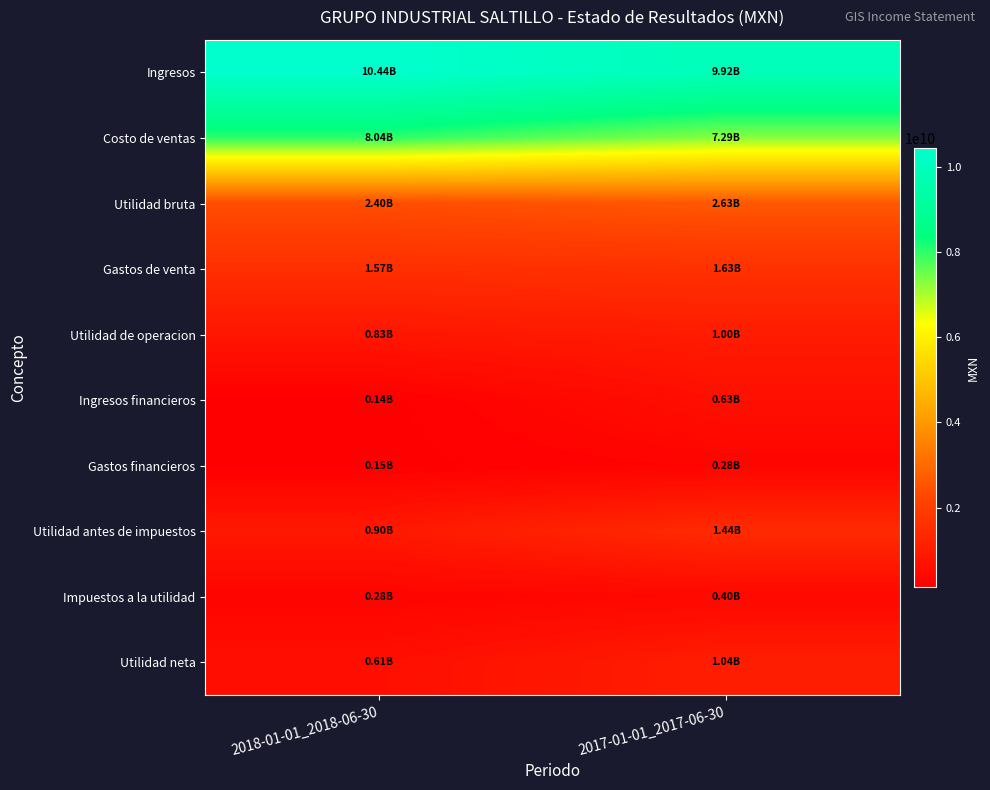

Which category has the lowest value across all series?

2018-01-01_2018-06-30